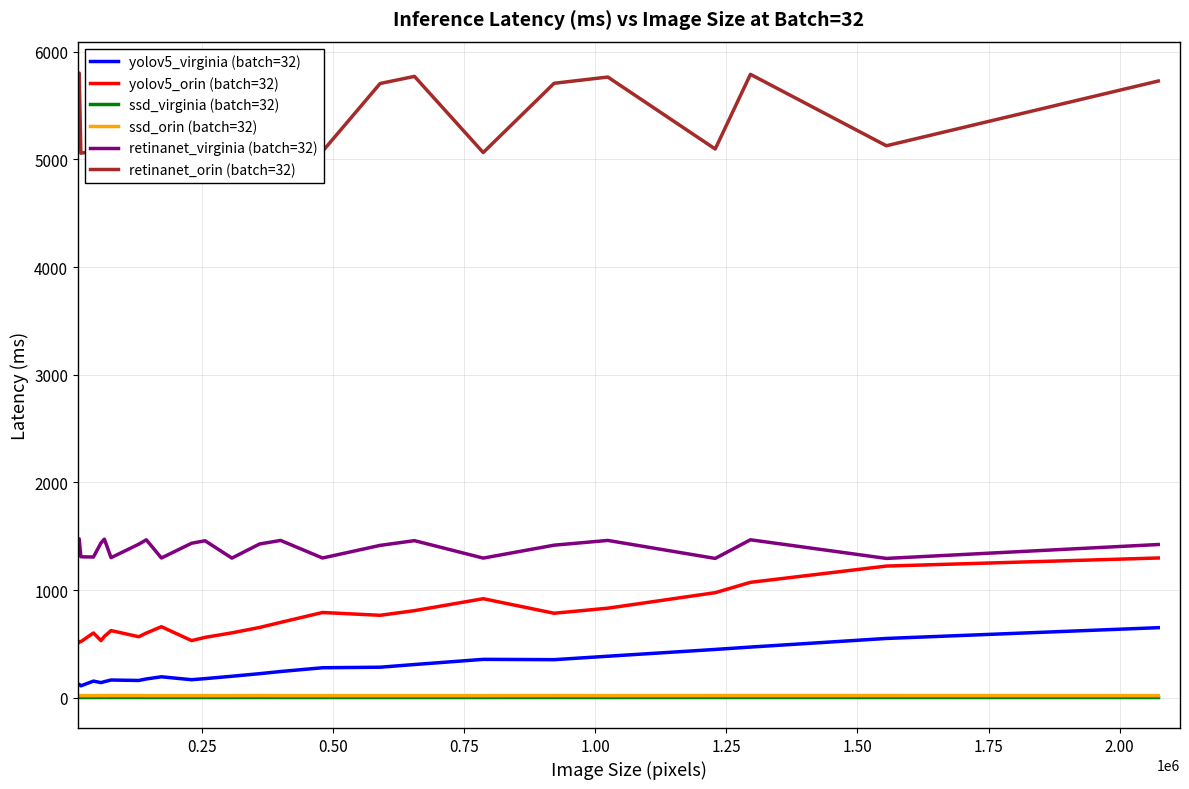

True or false: retinanet_virginia (batch=32) and yolov5_orin (batch=32) intersect in this chart.

False